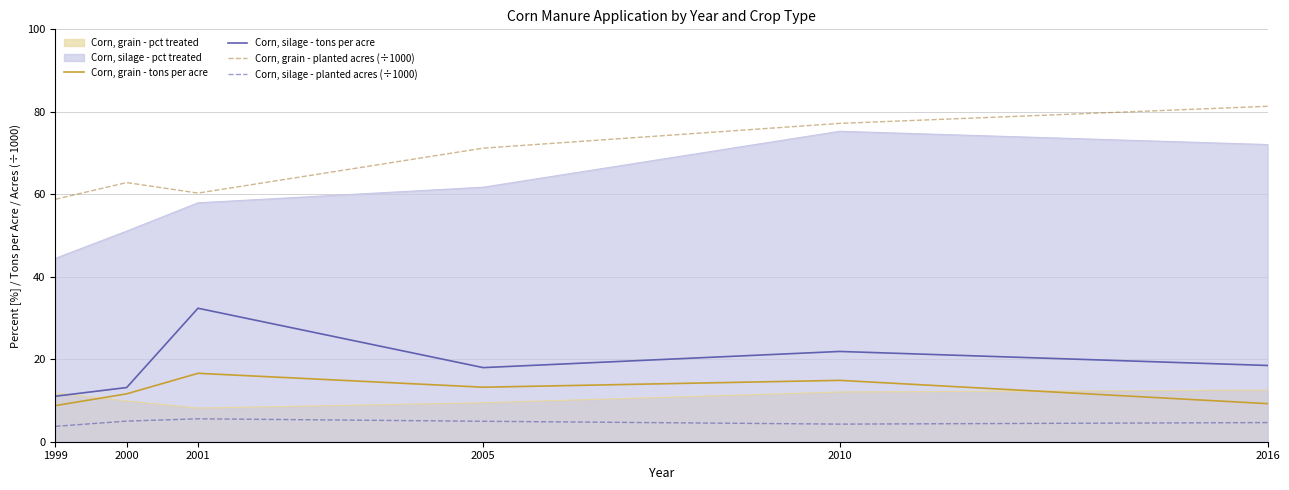

Count the number of data series in this chart.

6